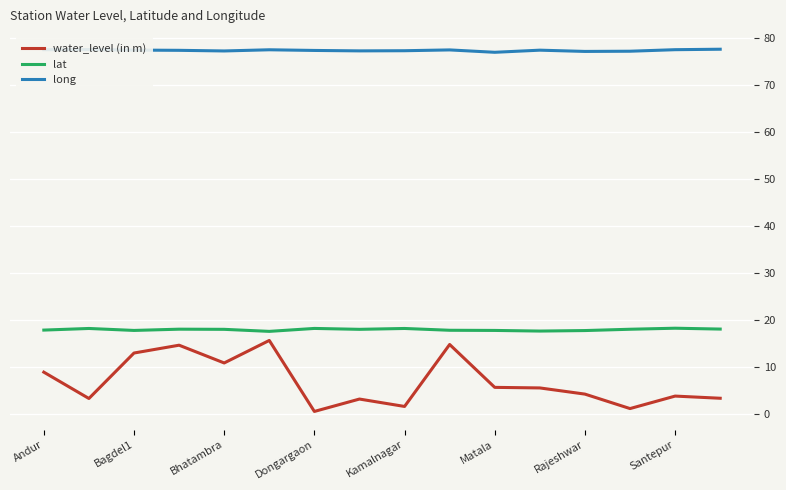

Rank the series by their maximum value, from lowest to highest.

water_level (in m), lat, long